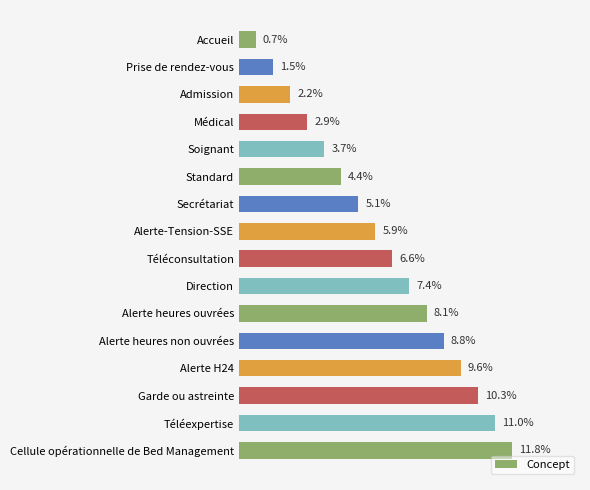

What is the label of the 12th bar from the bottom?

Soignant